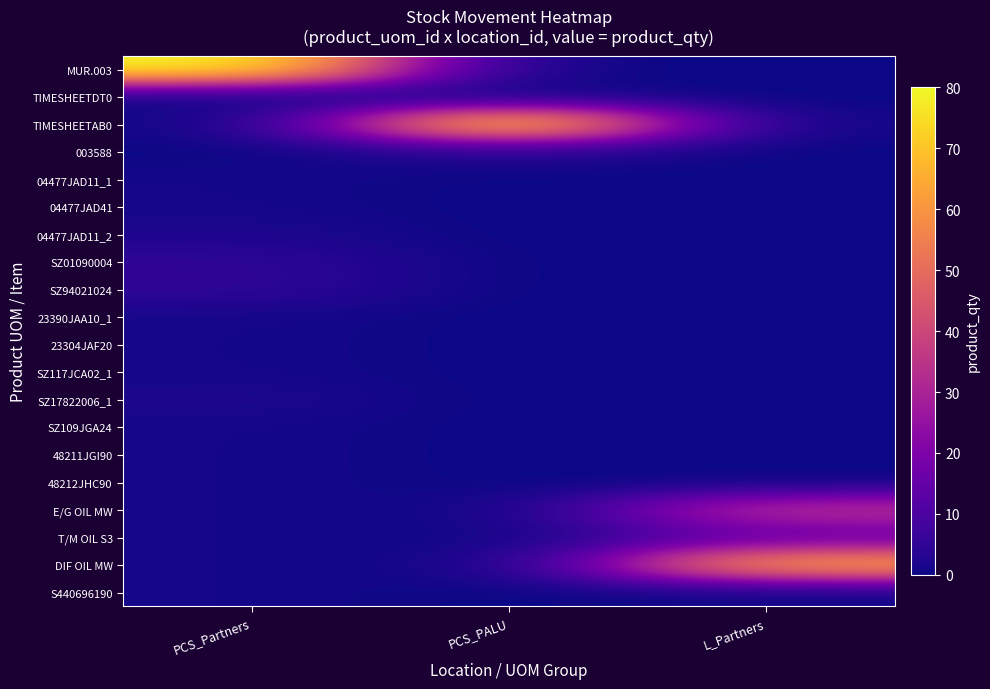

What is the difference between the highest and lowest values at L_Partners?

65